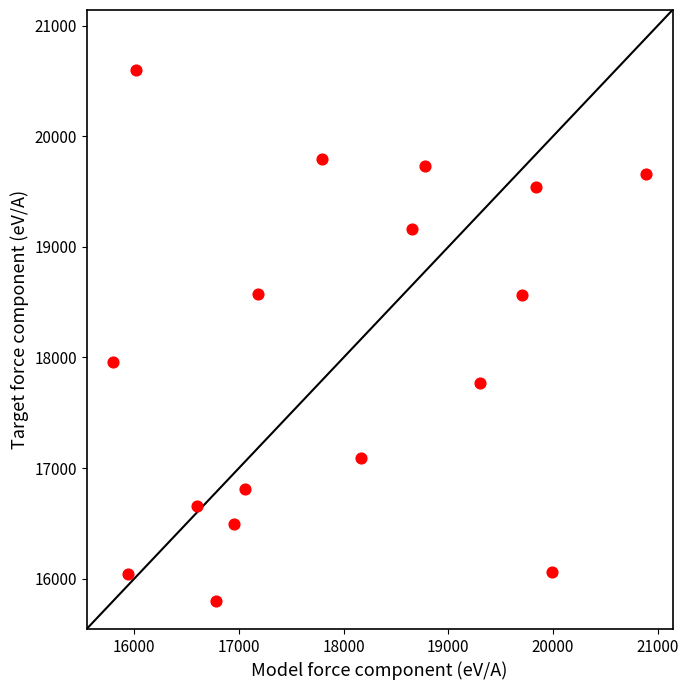

What Y value in the scatter plot is closest to 18198?

17958